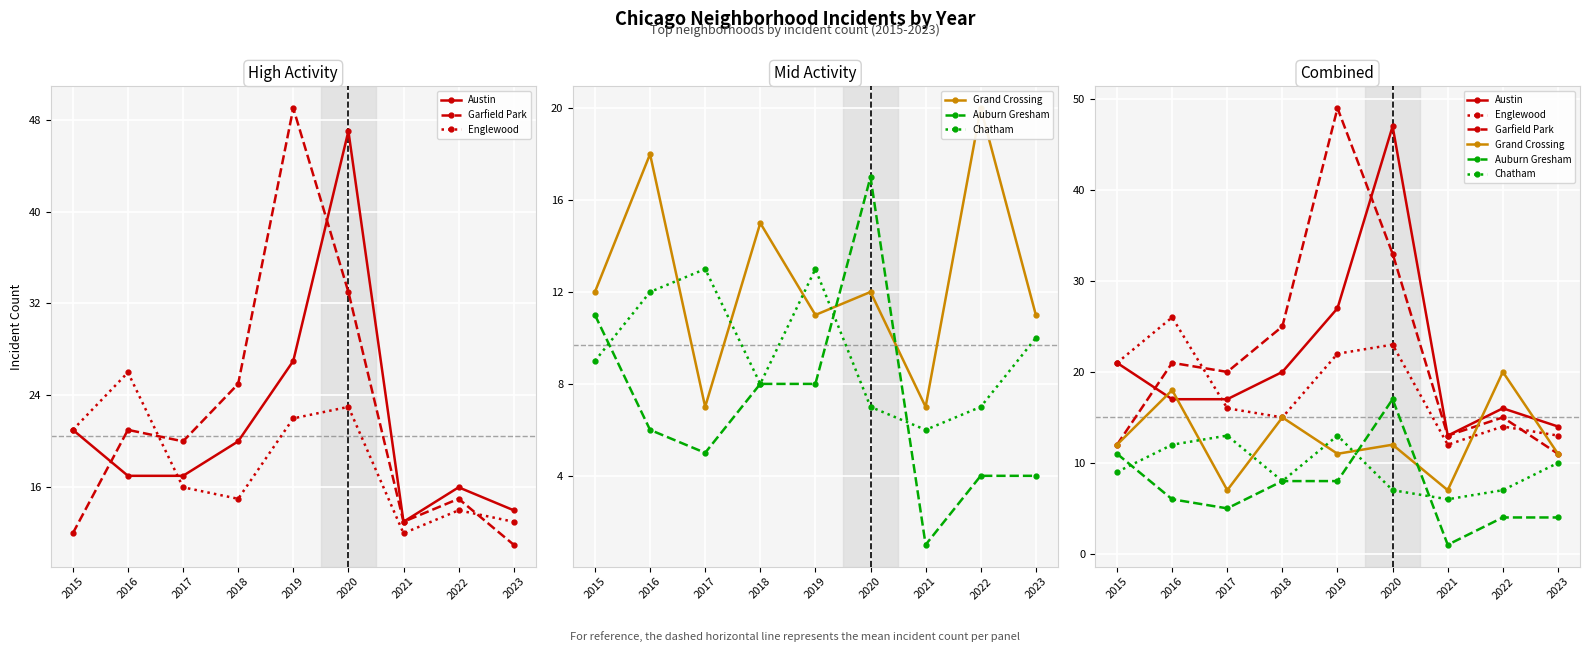

Between 2020 and 2019, which is larger?

2020